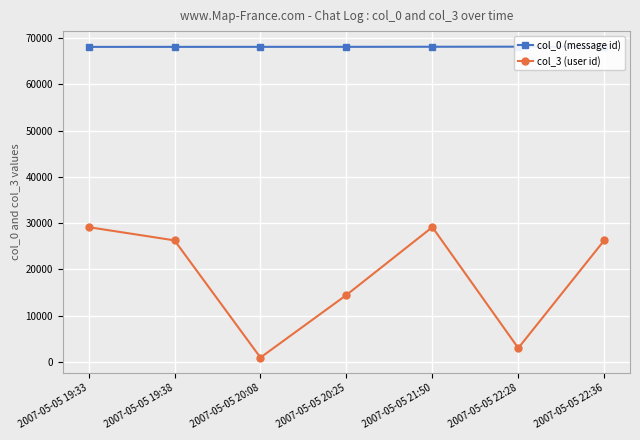

What position from the right is 2007-05-05 19:33?

7